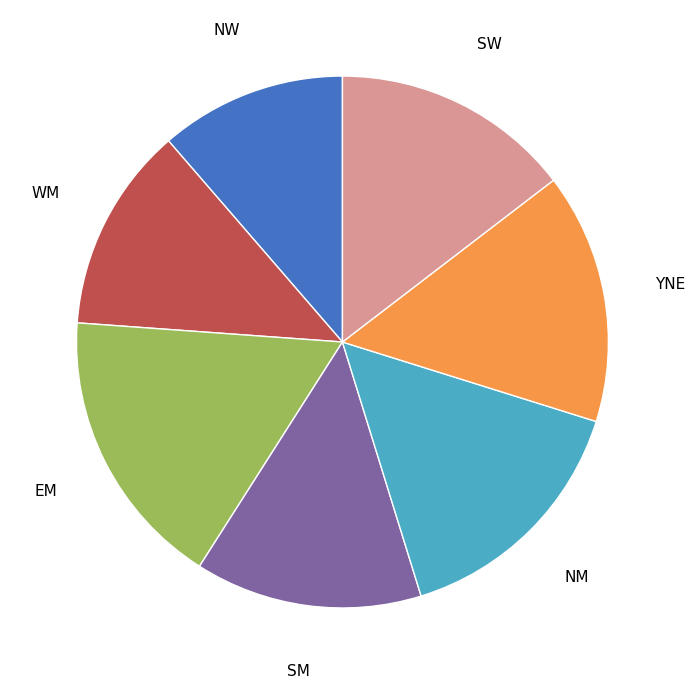

Is the sum of SM and NW greater than half?

No